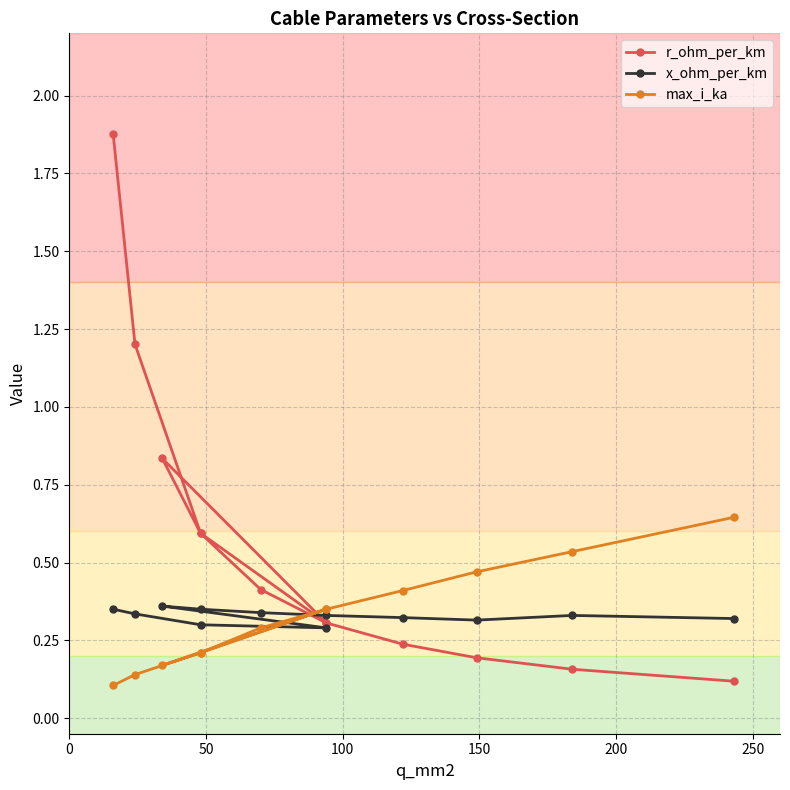

Count the max_i_ka values in the range 0 to 1.

12